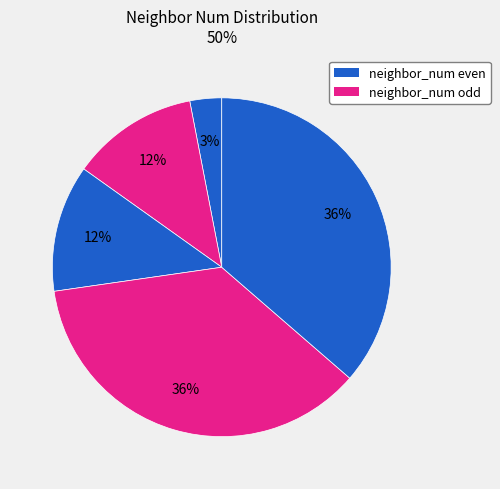

Count the number of slices in the pie.

5